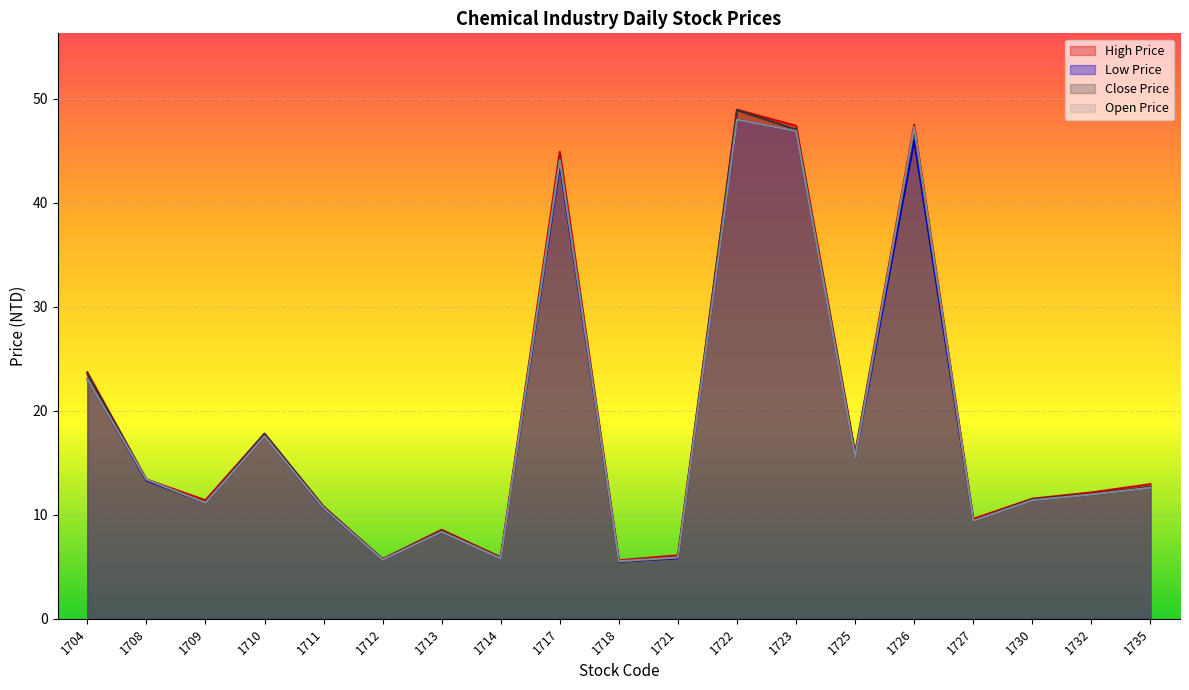

Reading left to right, extract all data points from this chart.

High Price: 1704=23.7	1708=13.4	1709=11.4	1710=17.8	1711=10.8	1712=5.8	1713=8.6	1714=5.9	1717=44.9	1718=5.6	1721=6.1	1722=49.0	1723=47.4	1725=15.9	1726=47.5	1727=9.6	1730=11.6	1732=12.2	1735=12.9
Low Price: 1704=23.1	1708=13.3	1709=11.2	1710=17.6	1711=10.6	1712=5.7	1713=8.4	1714=5.8	1717=43.7	1718=5.5	1721=5.8	1722=48.0	1723=46.9	1725=15.6	1726=46.0	1727=9.4	1730=11.4	1732=11.9	1735=12.6
Close Price: 1704=23.6	1708=13.4	1709=11.2	1710=17.8	1711=10.8	1712=5.7	1713=8.4	1714=5.9	1717=44.2	1718=5.5	1721=5.9	1722=48.9	1723=47.0	1725=15.8	1726=47.0	1727=9.4	1730=11.5	1732=12.0	1735=12.7
Open Price: 1704=23.1	1708=13.4	1709=11.2	1710=17.6	1711=10.7	1712=5.7	1713=8.4	1714=5.8	1717=44.1	1718=5.5	1721=5.9	1722=48.0	1723=46.9	1725=15.6	1726=47.3	1727=9.4	1730=11.4	1732=11.9	1735=12.6